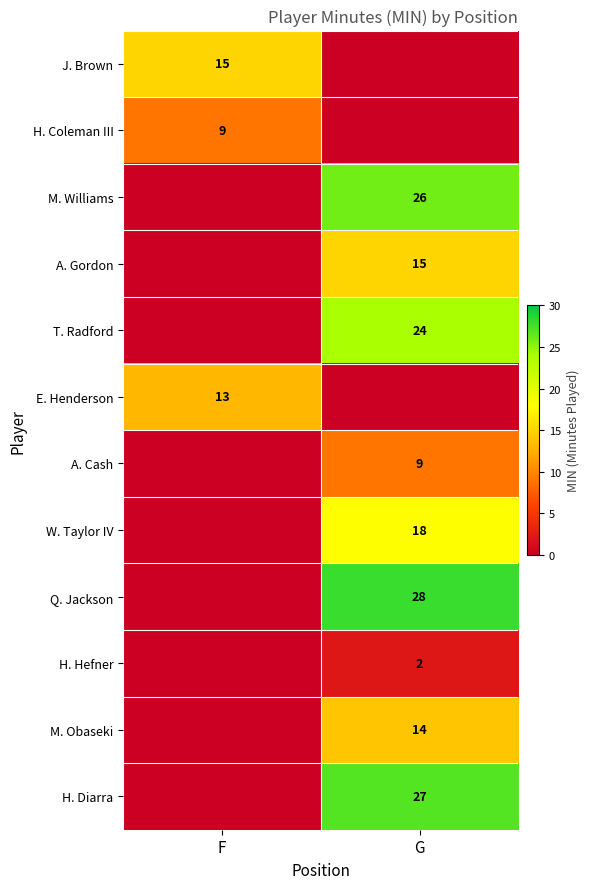

The H. Hefner series shows 2 at G. True or false?

True